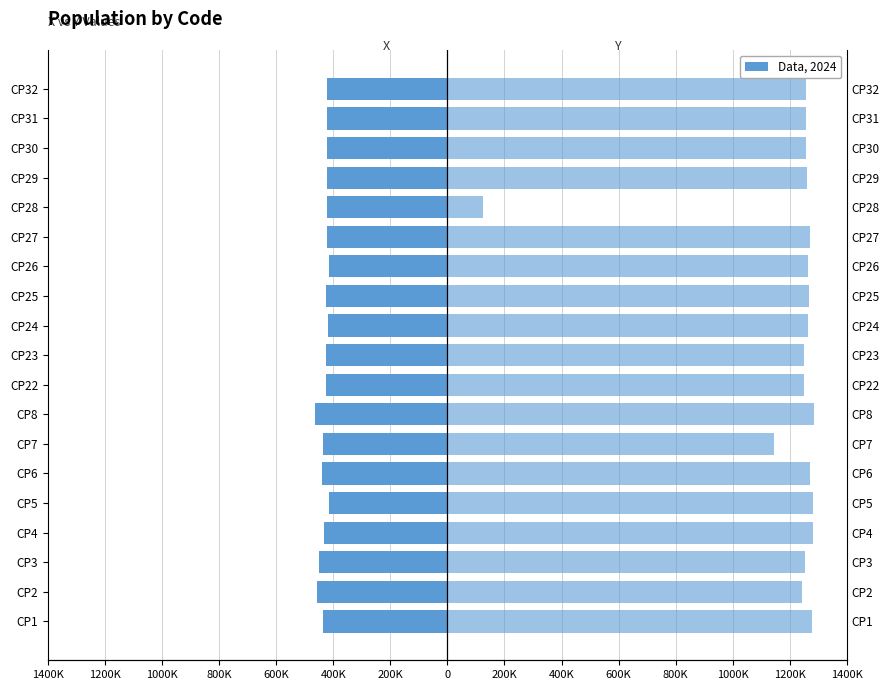

Which series has the largest range (max minus min)?

Y